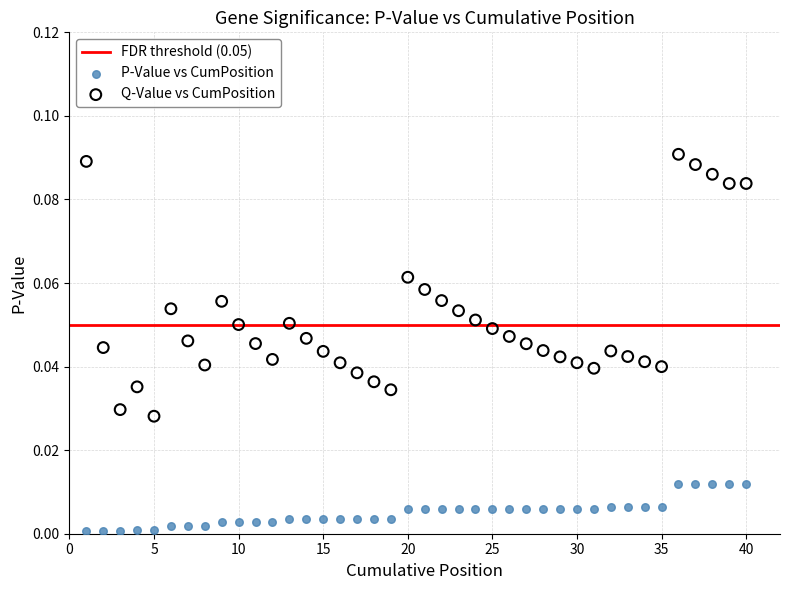

Across all data points, what is the range of X values (max minus min)?

39.0